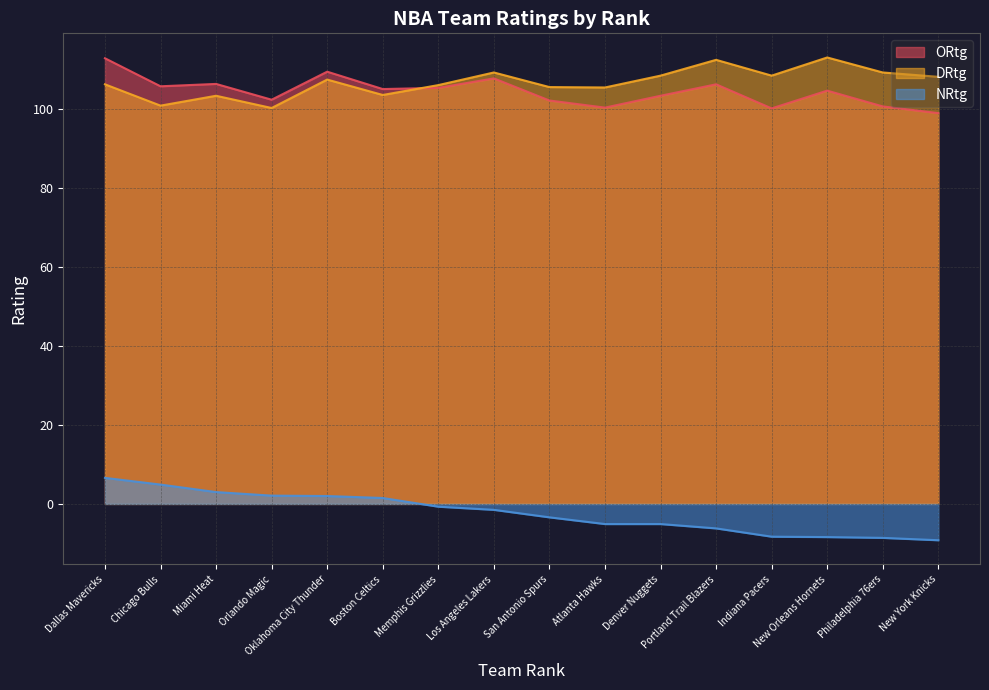

Which series has the largest total across all categories?

DRtg